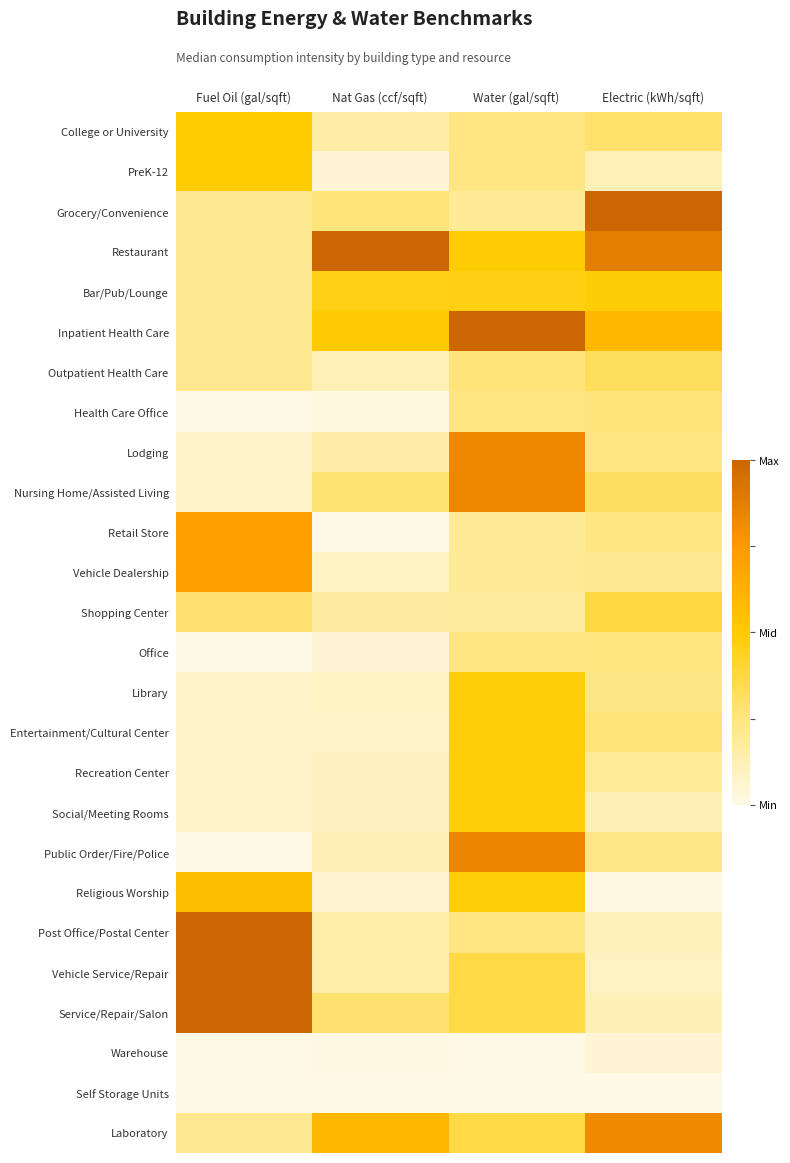

How many data points does each series have?

4